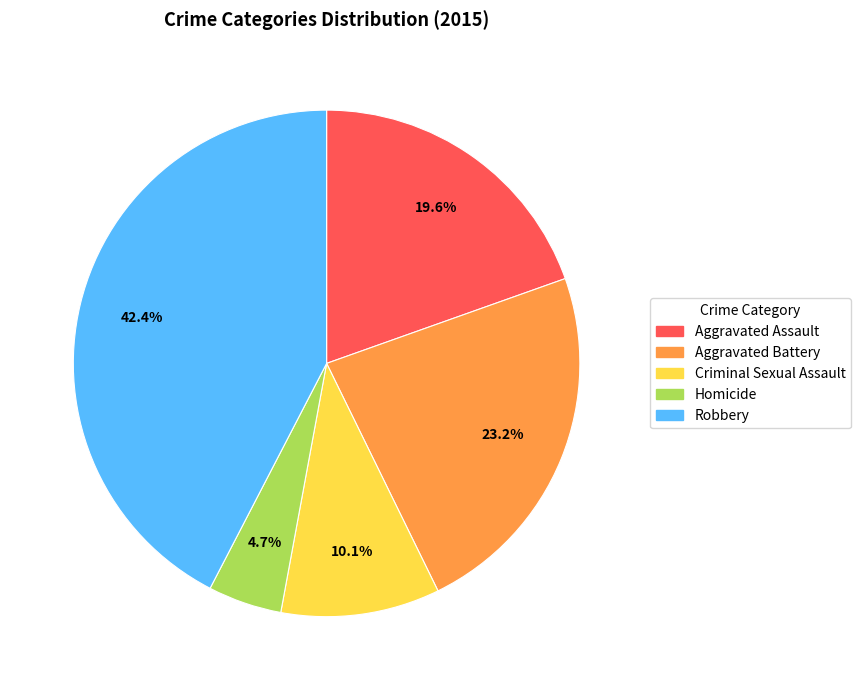

Combined, what portion of the pie is Homicide and Robbery?

47.1%